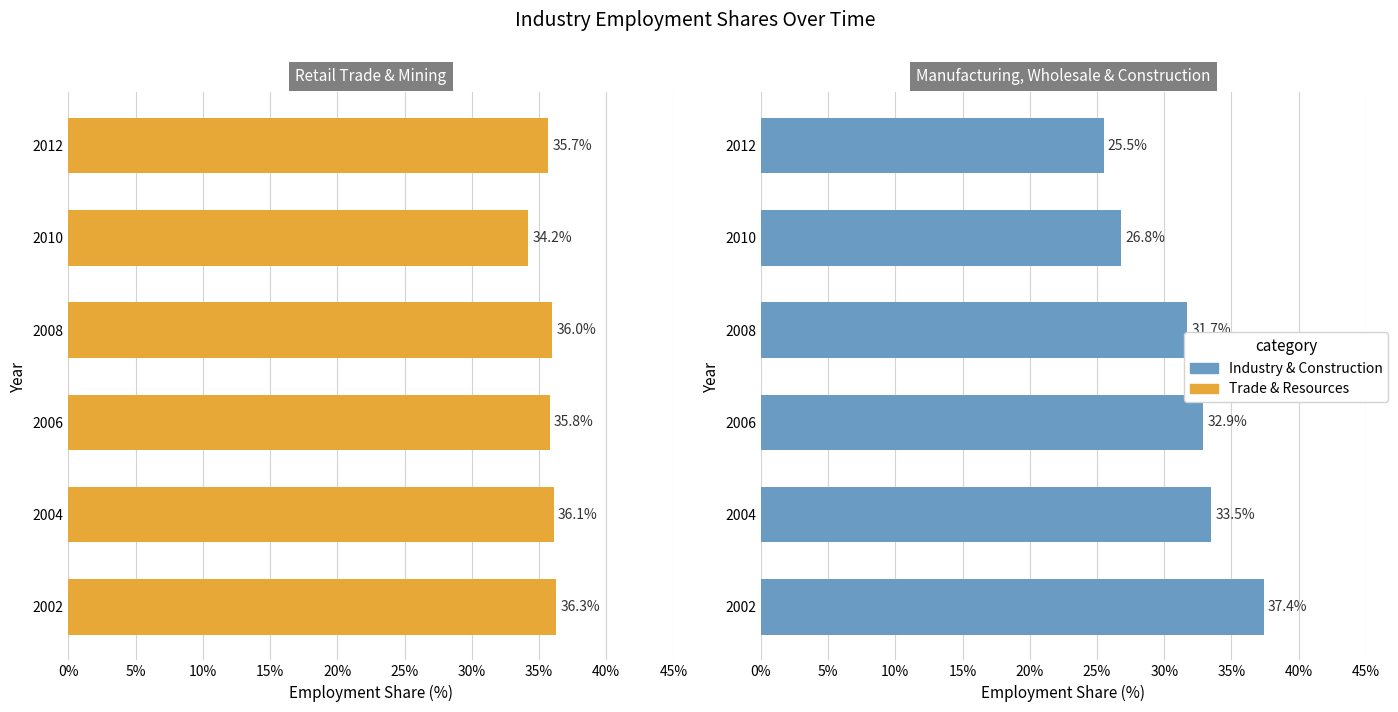

What is the difference between the highest and lowest values at 2006?

2.9